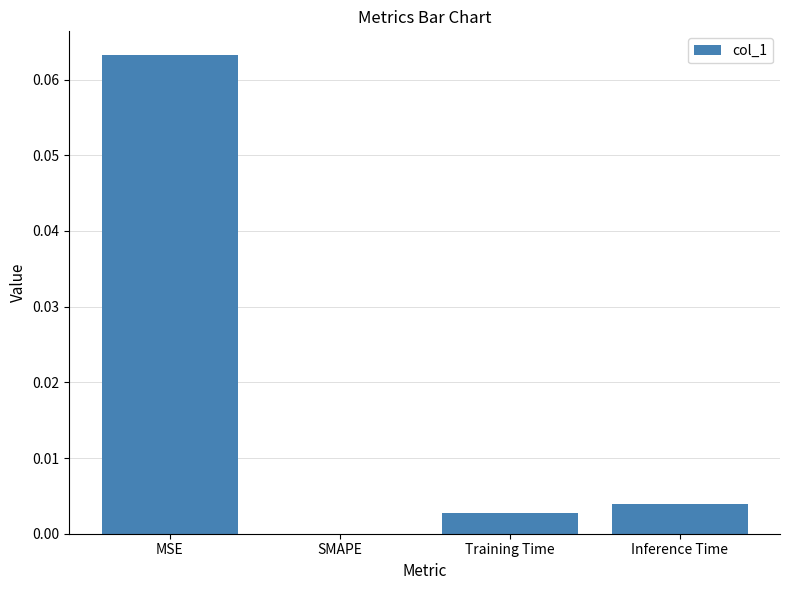

Is it true that the value at Training Time is 0.0?

True